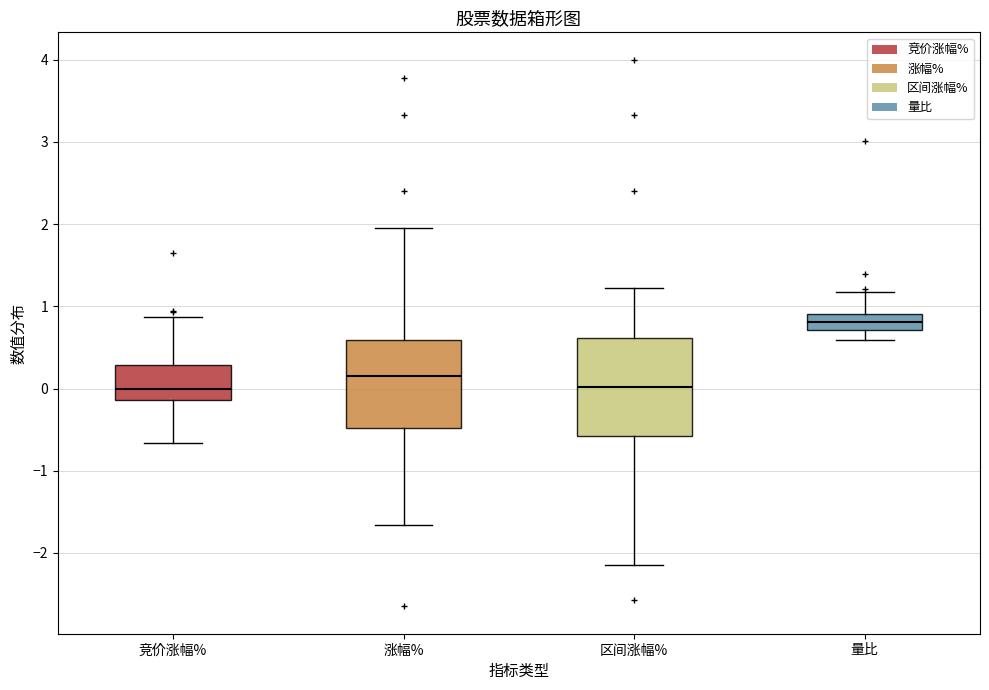

Where is the lower edge of the box for 竞价涨幅% on the y-axis? The values are not printed on the chart, so give them approximately, as read against the axis.

-0.1